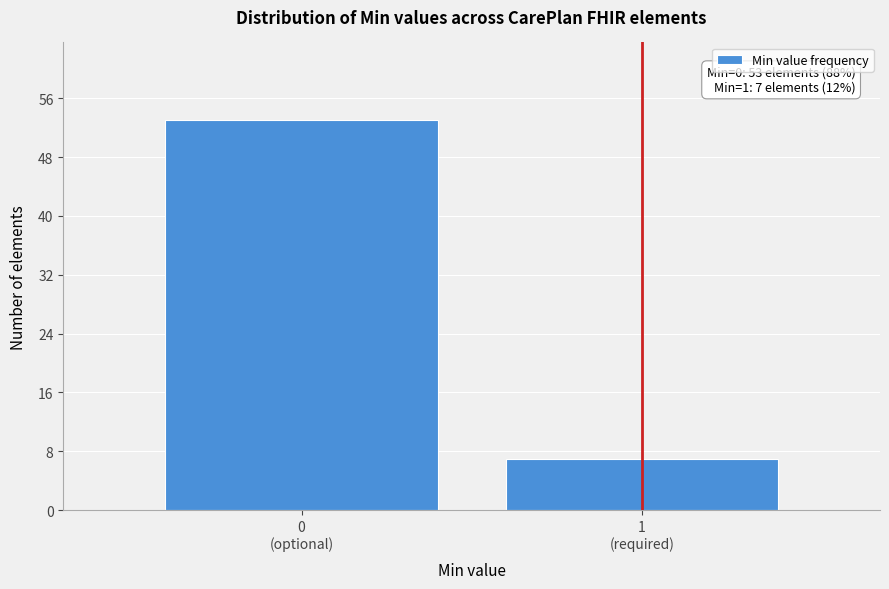

Reading left to right, extract all data points from this chart.

53	7